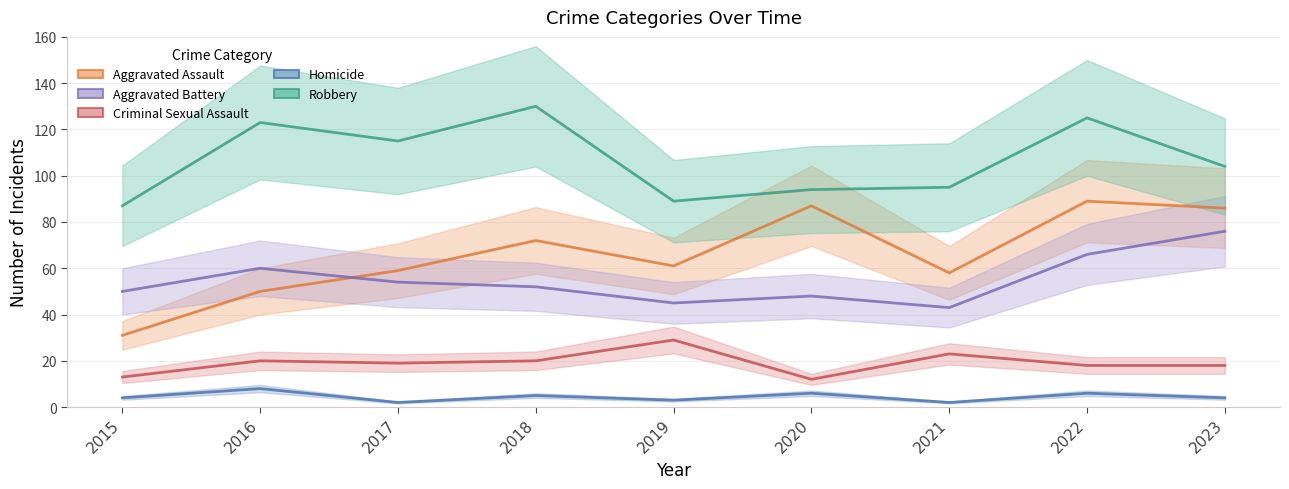

Reading left to right, transcribe all the data shown in this chart.

Aggravated Assault: 31	50	59	72	61	87	58	89	86
Aggravated Battery: 50	60	54	52	45	48	43	66	76
Criminal Sexual Assault: 13	20	19	20	29	12	23	18	18
Homicide: 4	8	2	5	3	6	2	6	4
Robbery: 87	123	115	130	89	94	95	125	104